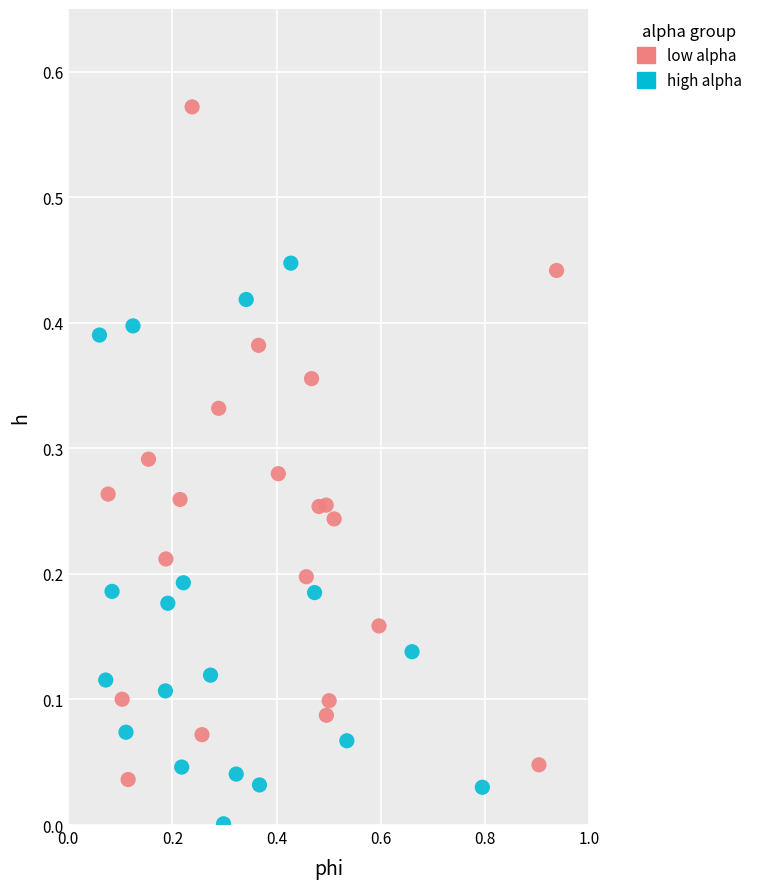

Which series reaches the maximum Y coordinate?

low alpha